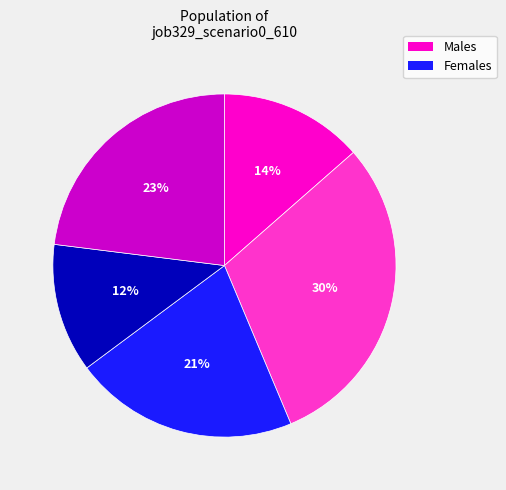

Does any single category account for the majority?

No